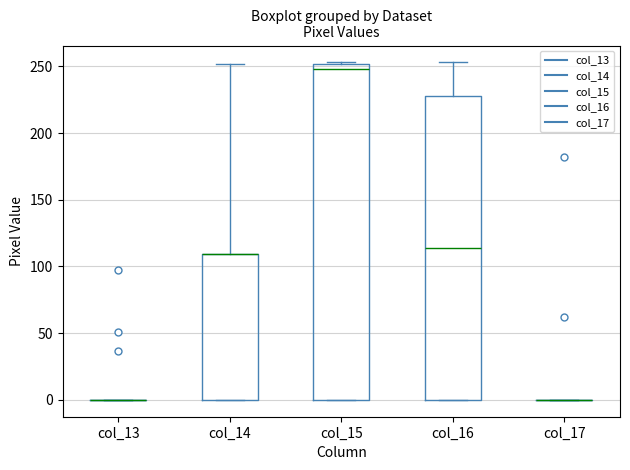

Comparing the boxes themselves (not the whiskers), which one is the tallest?

col_15